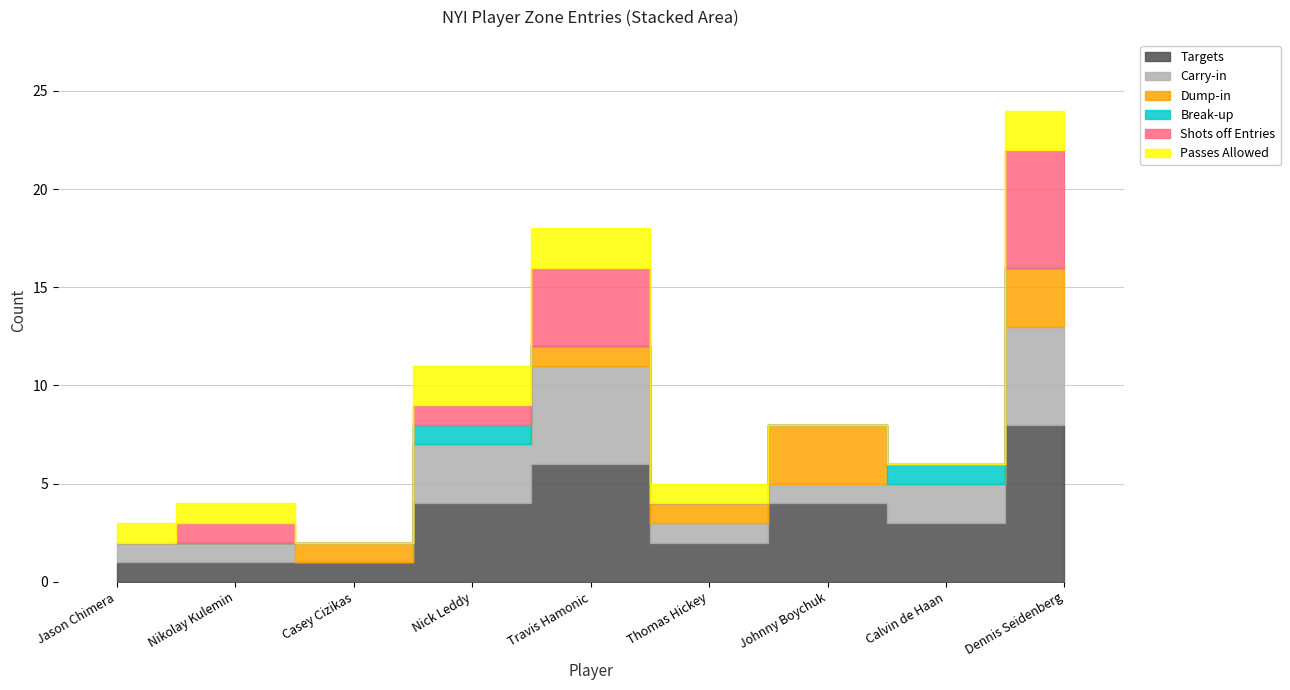

What is the maximum value for Passes Allowed?

2